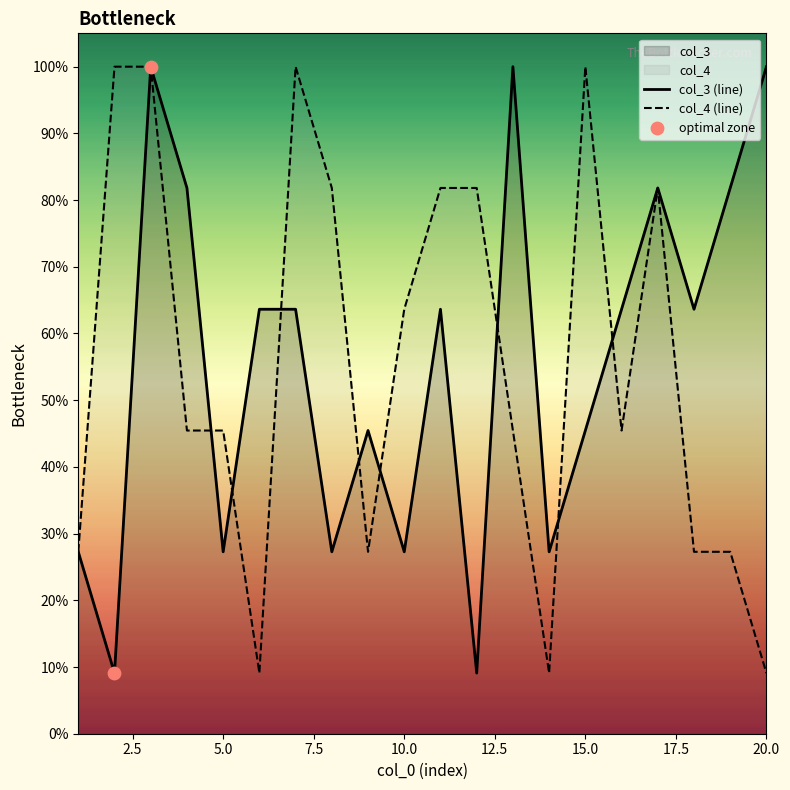

At how many categories does at least one series exceed 0?

20